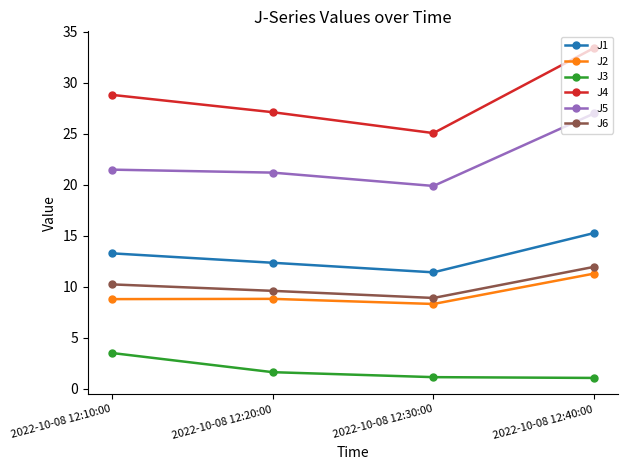

Where is the first local minimum for J5?

2022-10-08 12:30:00